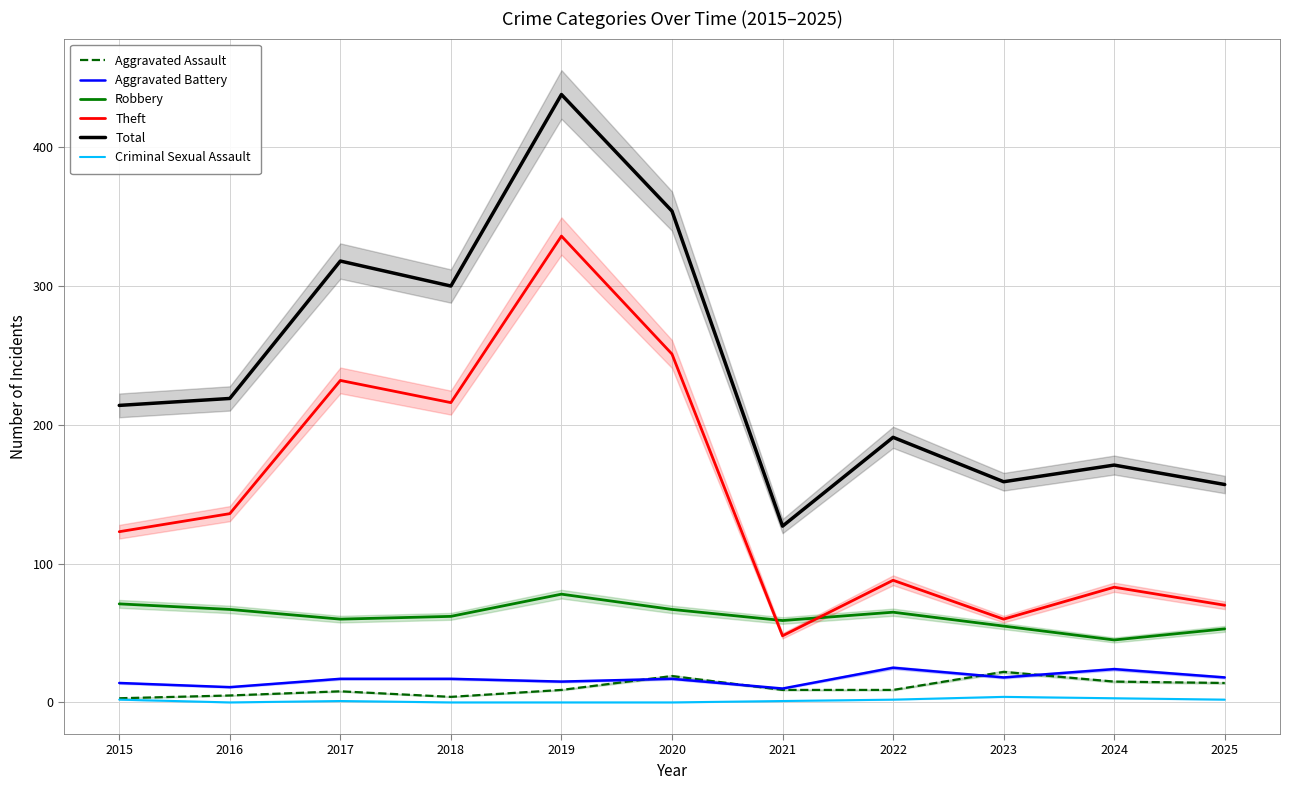

What is the value of the Robbery point at the 10th from the left?

45